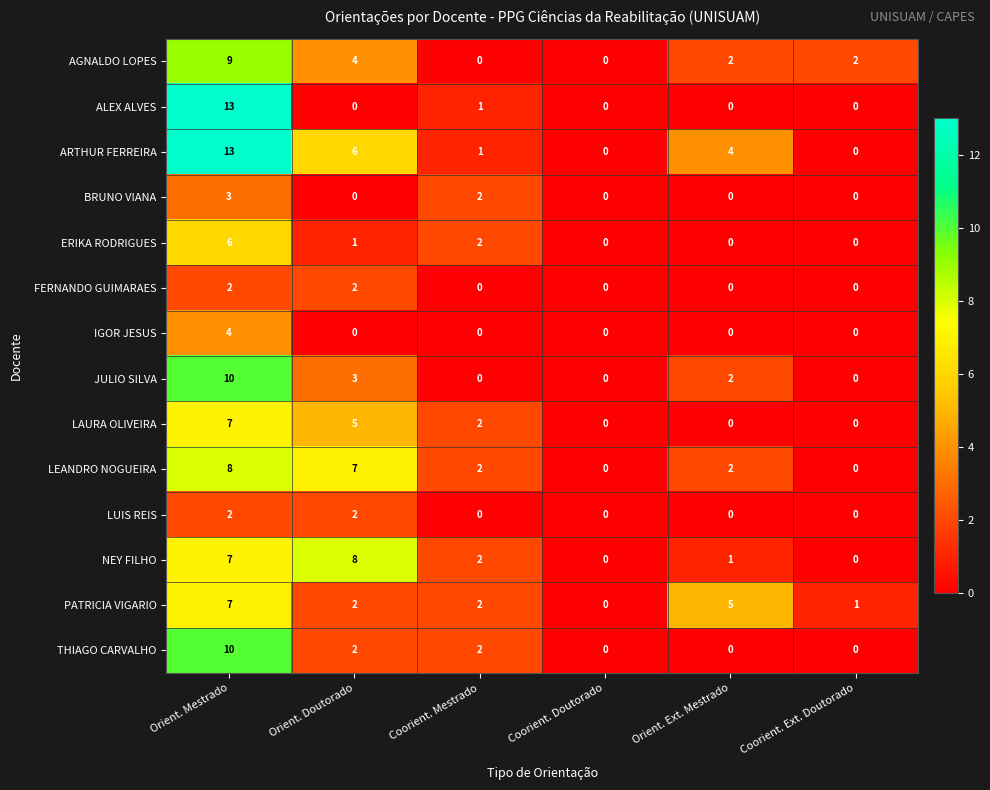

Count the number of categories in the chart.

6